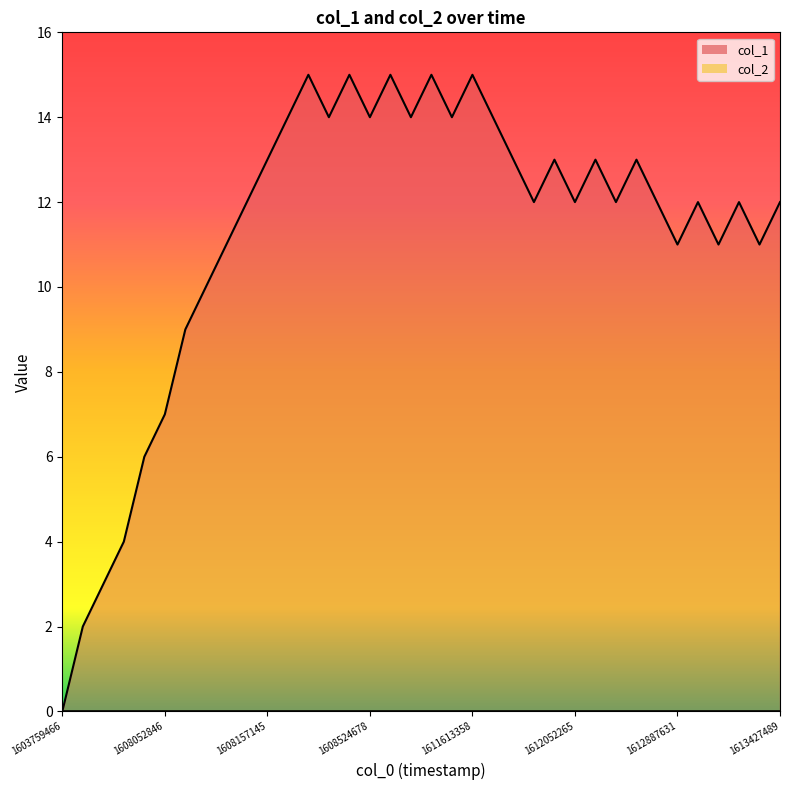

At which category does the chart reach its minimum across all series?

1603759466